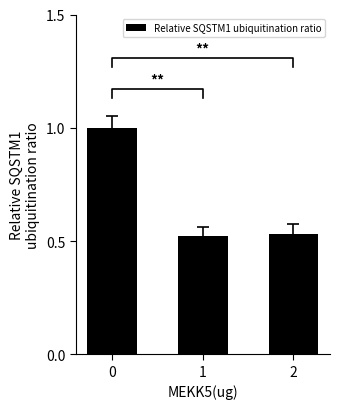

Are the bars horizontal?

No